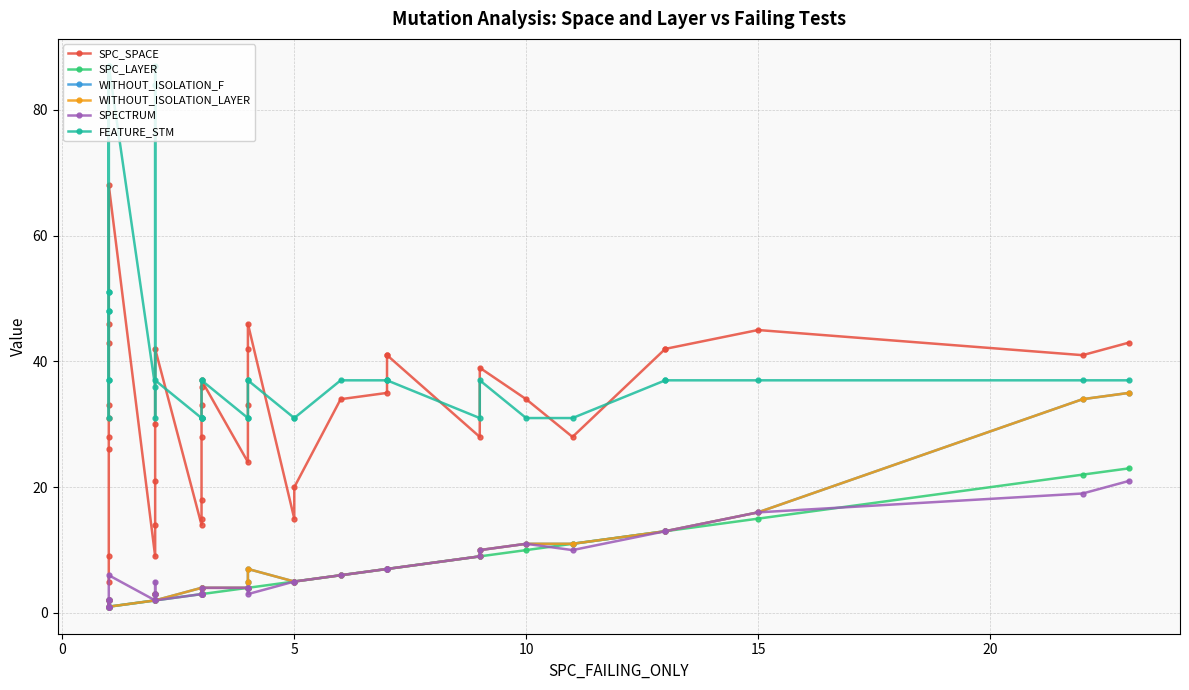

The WITHOUT_ISOLATION_F series shows 28 at 15. True or false?

False